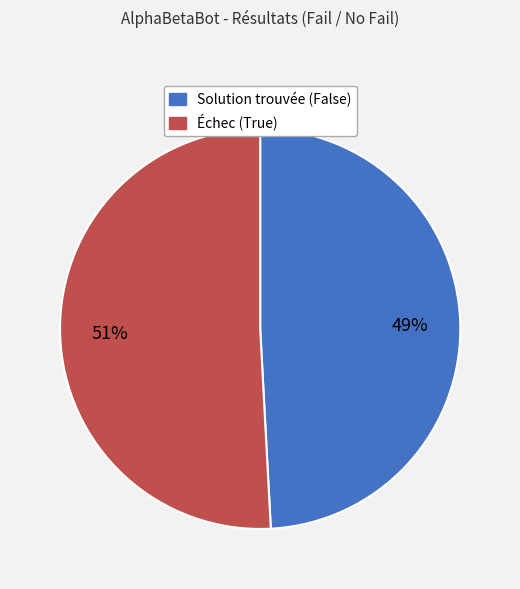

To the nearest percent, what is the difference between the largest and smallest slice percentages?

2%